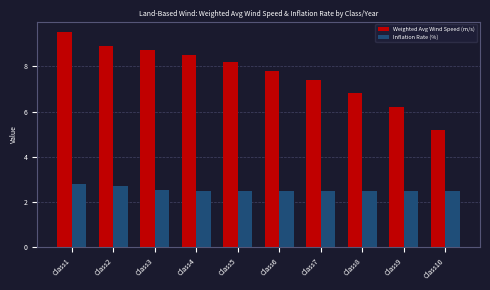

Reading left to right, list all the values displayed in this chart.

Weighted Avg Wind Speed (m/s): Class1=9.5	Class2=8.9	Class3=8.7	Class4=8.5	Class5=8.2	Class6=7.8	Class7=7.4	Class8=6.8	Class9=6.2	Class10=5.2
Inflation Rate (%): Class1=2.8	Class2=2.7	Class3=2.5	Class4=2.5	Class5=2.5	Class6=2.5	Class7=2.5	Class8=2.5	Class9=2.5	Class10=2.5